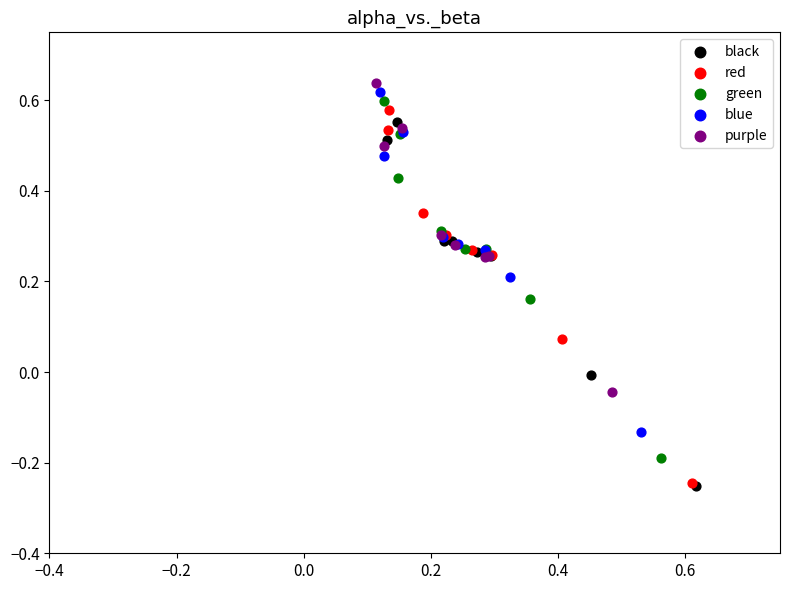

Which series has the widest spread of Y values?

red